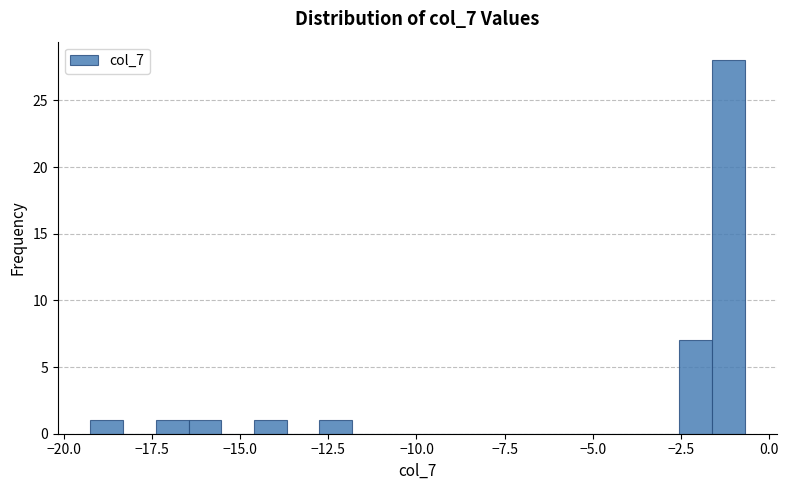

Around what value on the x-axis is the tallest bar? Give the approximate position of its centre, as read against the axis.

-1.0